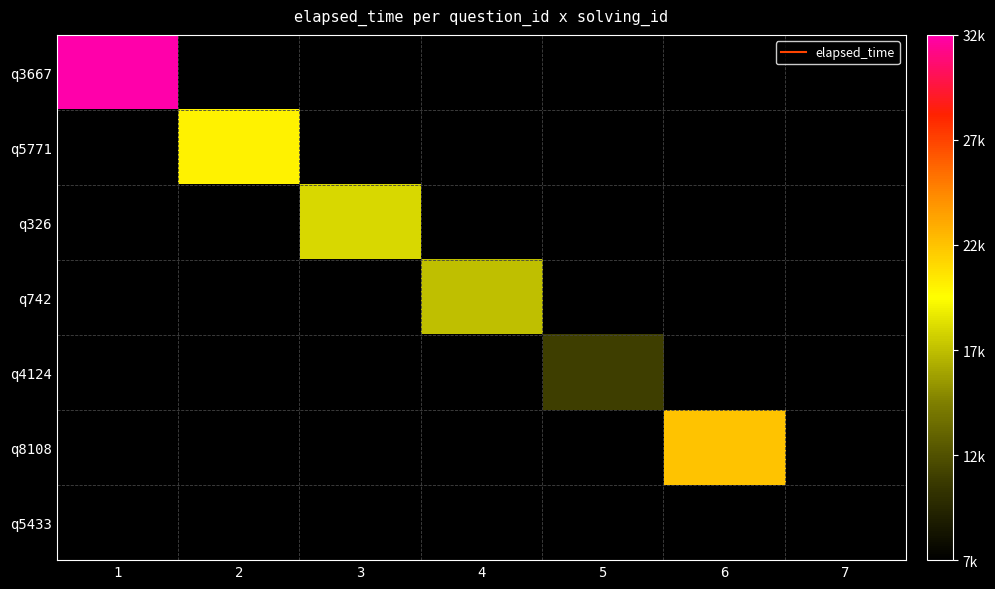

List the series in order of their peak value, lowest first.

q3667, q5771, q326, q742, q4124, q8108, q5433